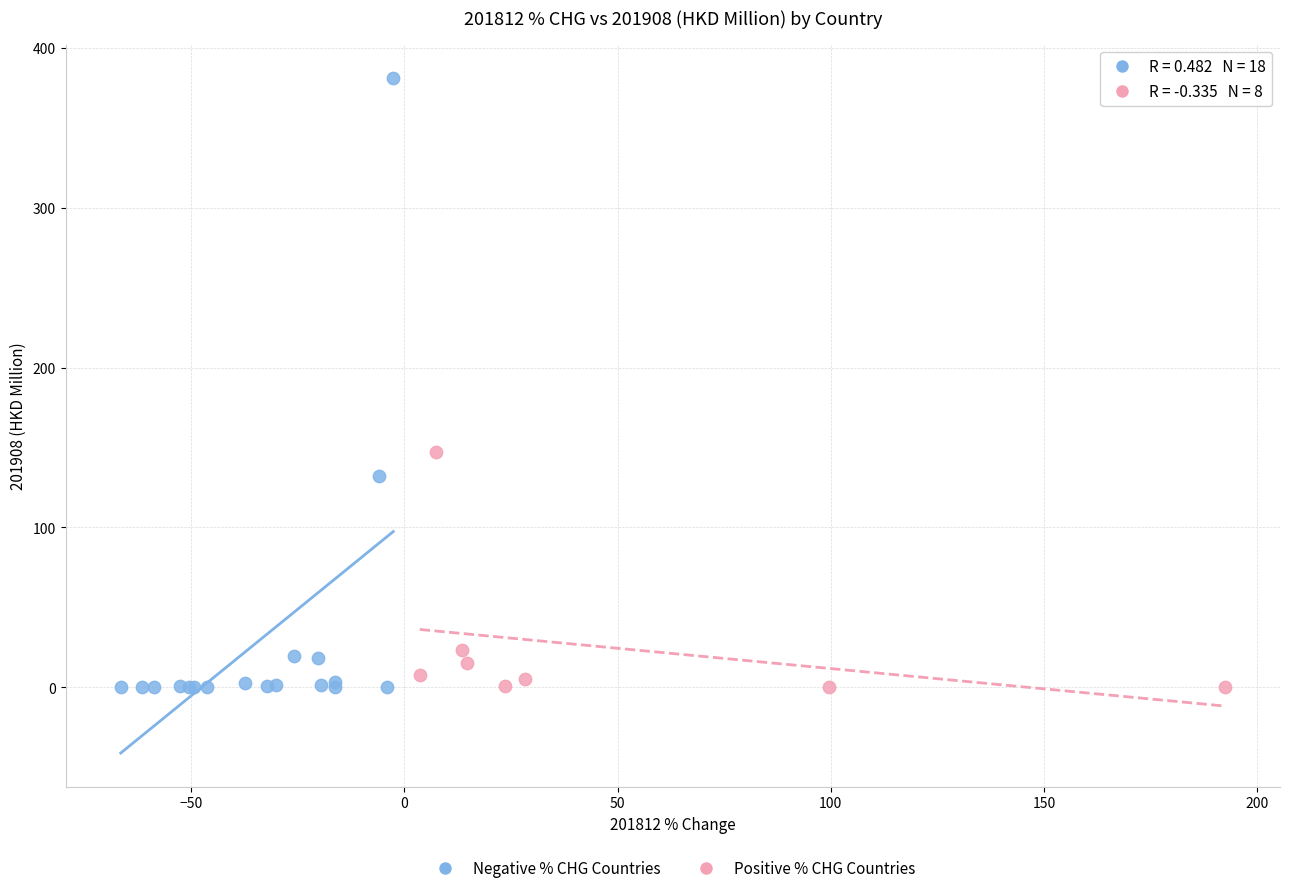

Which series has the widest spread of Y values?

Negative % CHG Countries